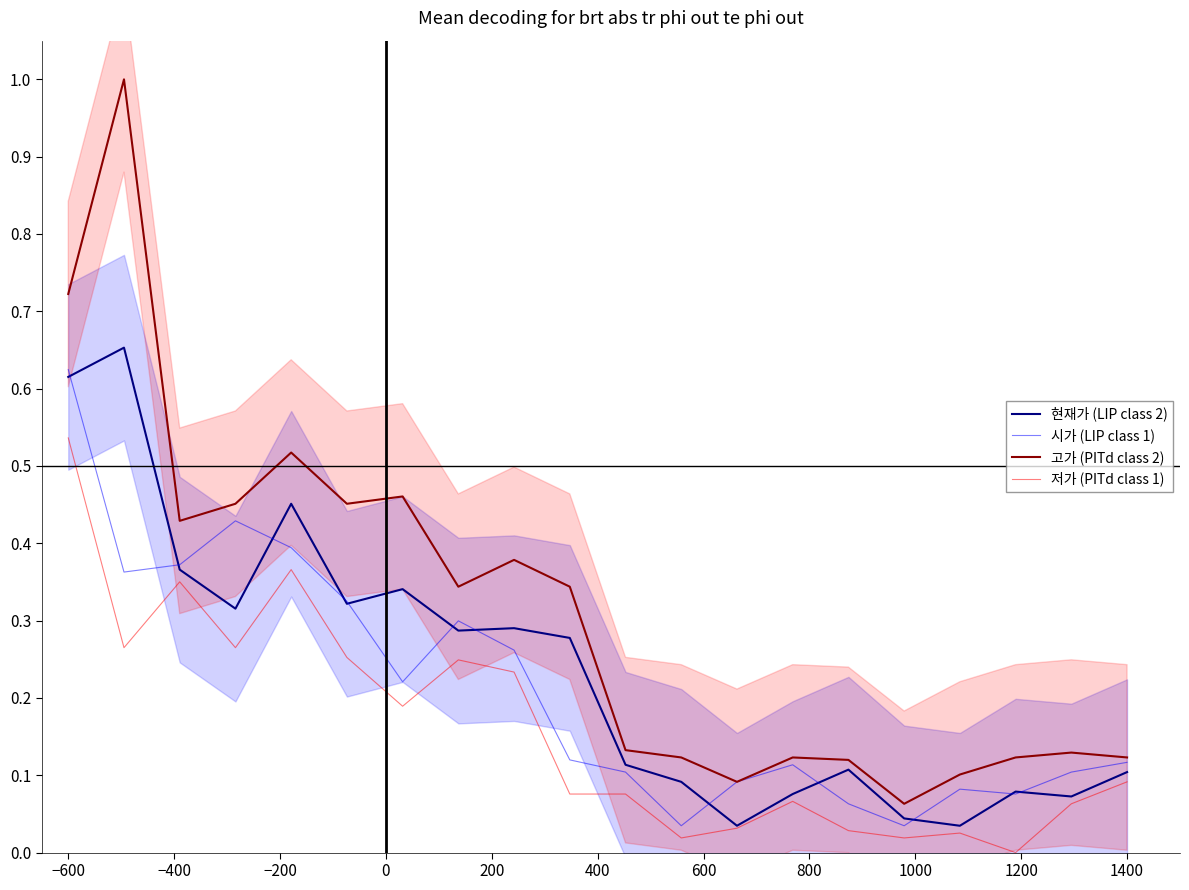

Which category has the highest value in the 저가 (PITd class 1) series?

−600